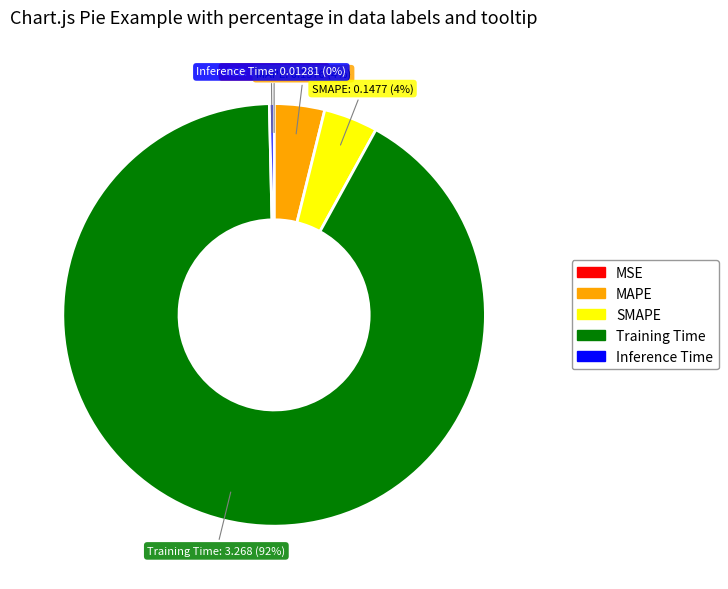

To the nearest percent, what is the combined percentage of SMAPE and MAPE?

8%